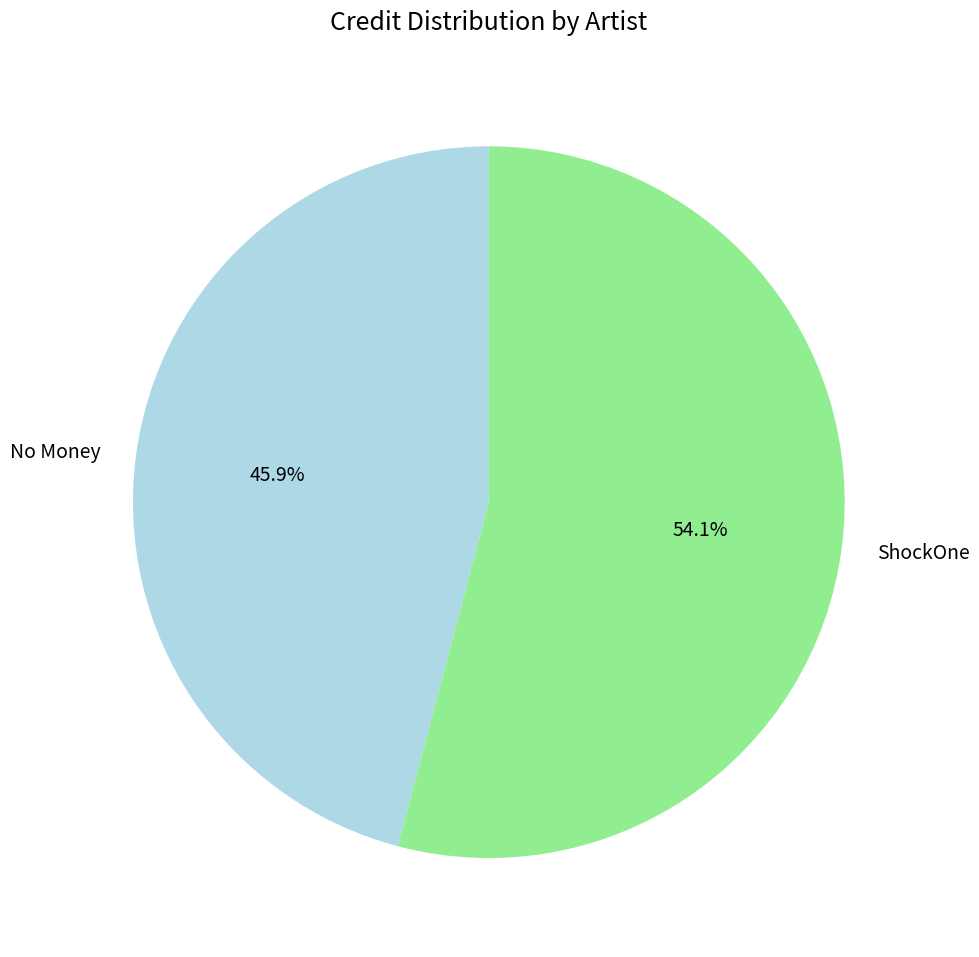

How many segments does this pie chart have?

2